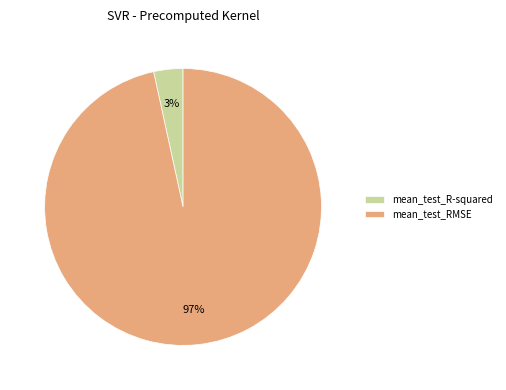

Which has a higher value, mean_test_RMSE or mean_test_R-squared?

mean_test_RMSE